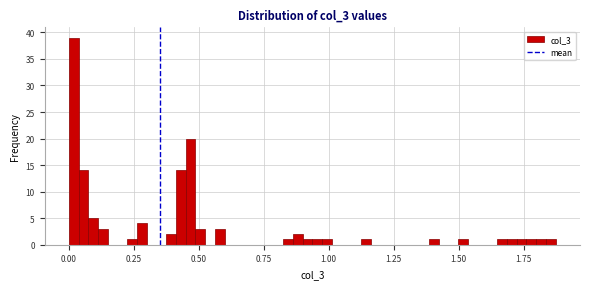

Read against the x-axis, roughly where is the centre of the tallest bar?

0.00